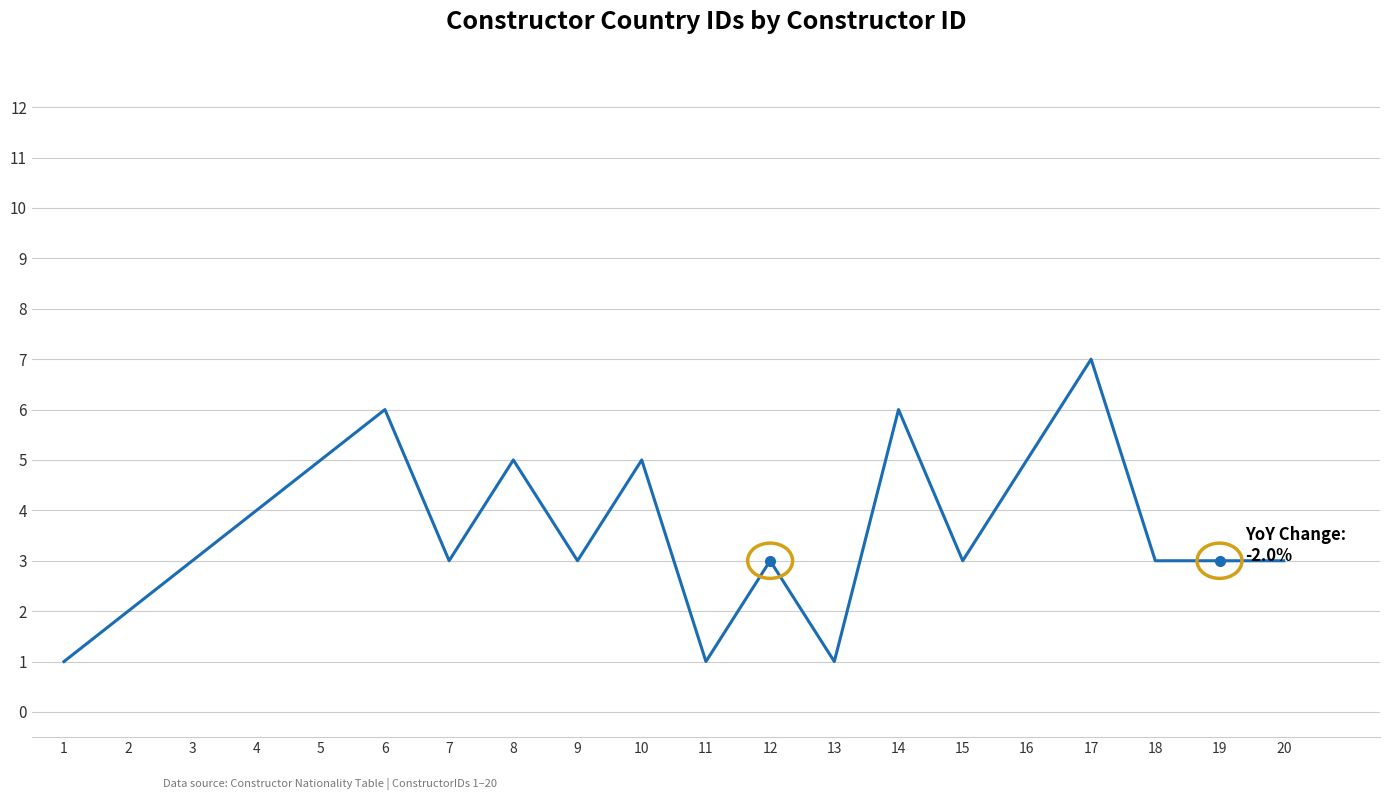

What is the greatest value displayed?

7